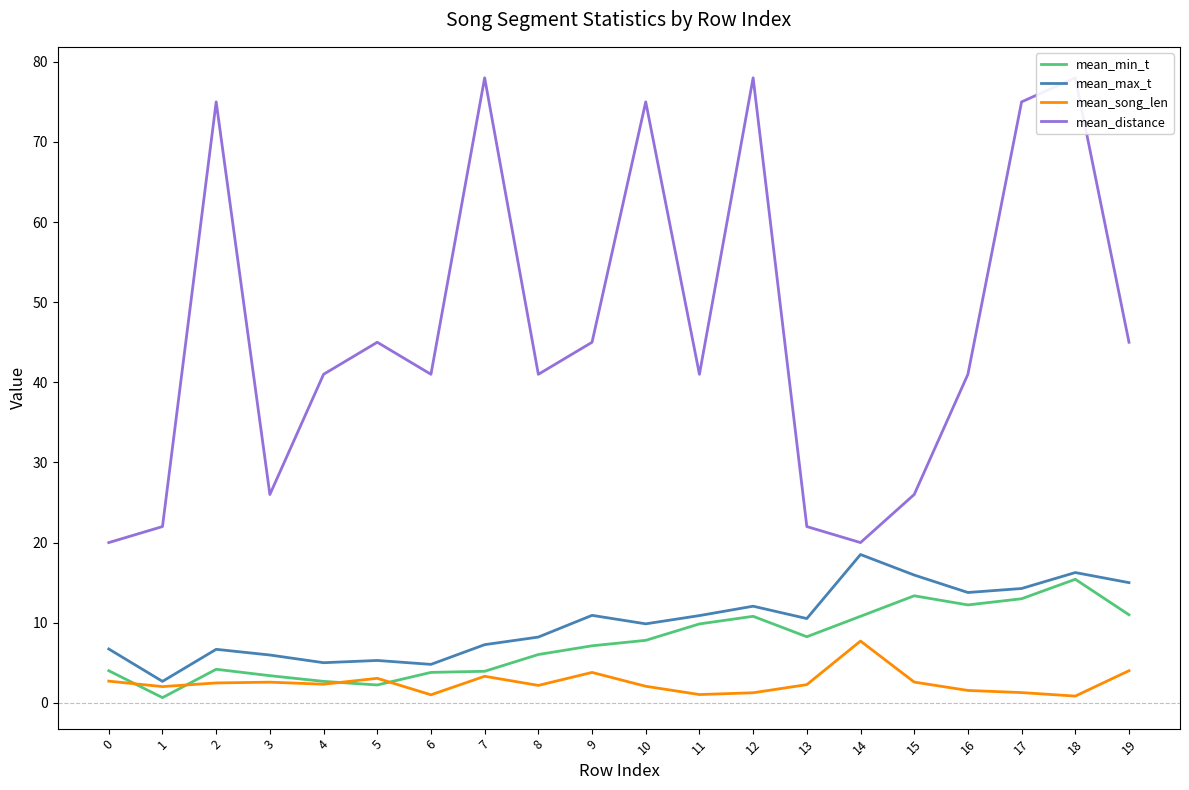

What is the difference between the maximum and minimum values in the mean_max_t series?

15.8